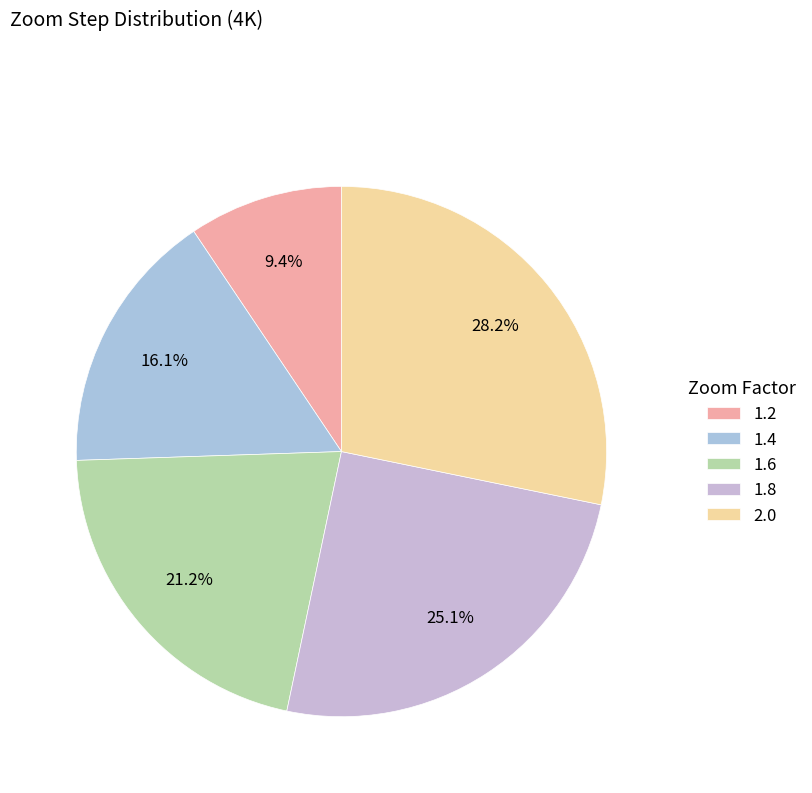

Rank the categories by value from lowest to highest.

1.2, 1.4, 1.6, 1.8, 2.0